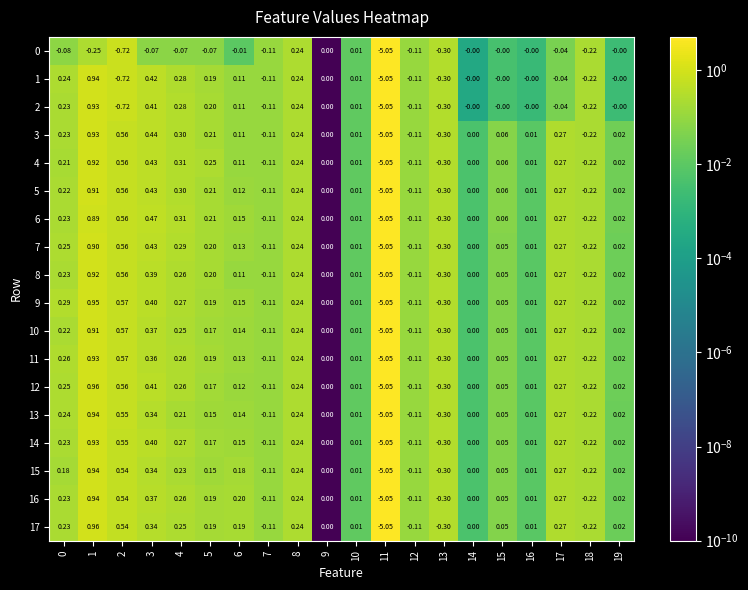

Is the value of 5 at 8 greater than the value of 7 at 11?

Yes